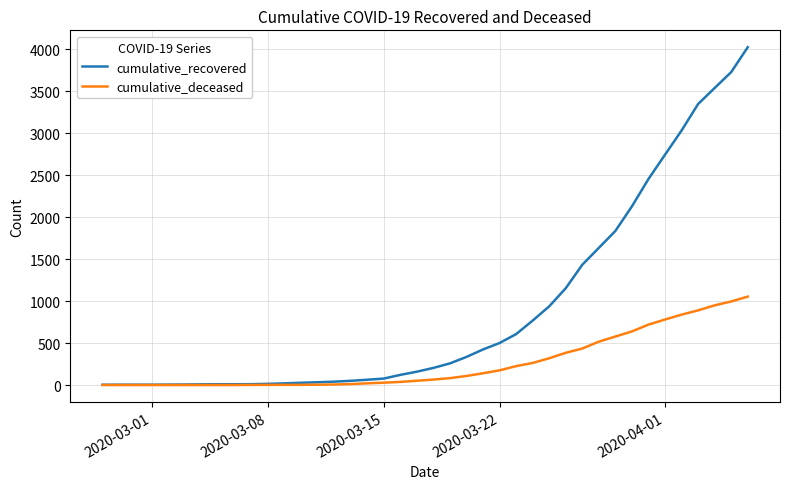

What is the maximum value shown in the chart?

4027